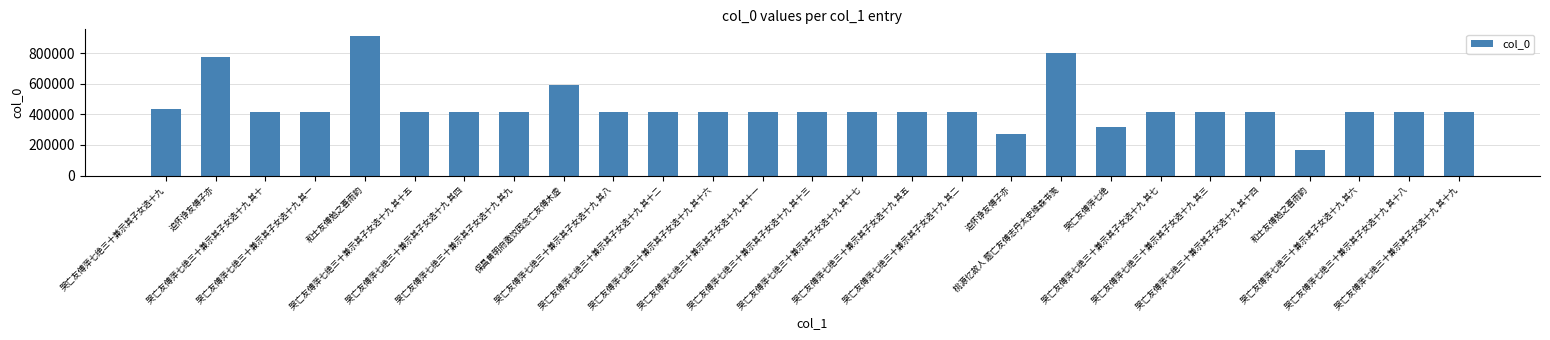

Count the number of data series in this chart.

1